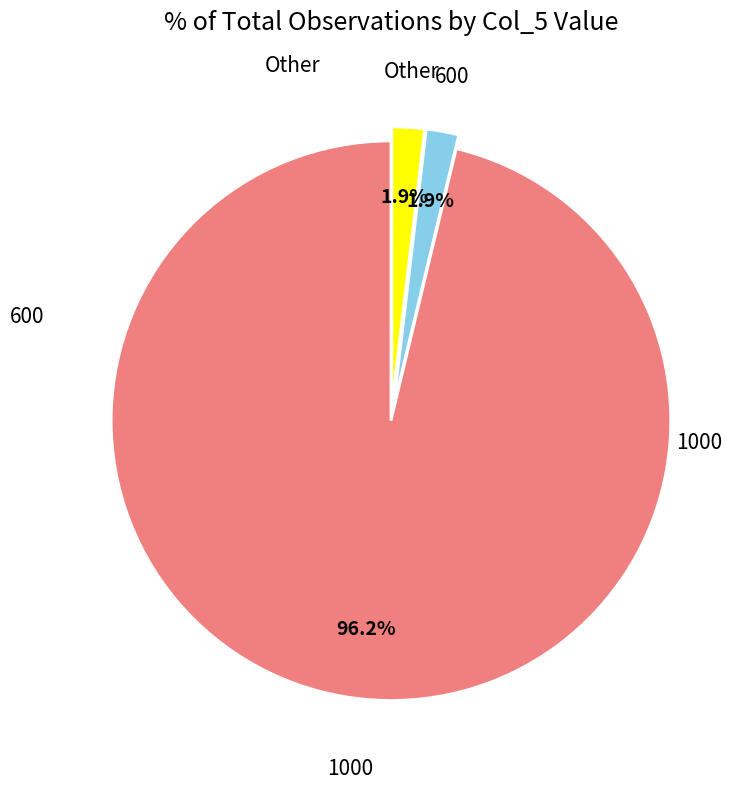

Is there a majority slice in this chart?

Yes